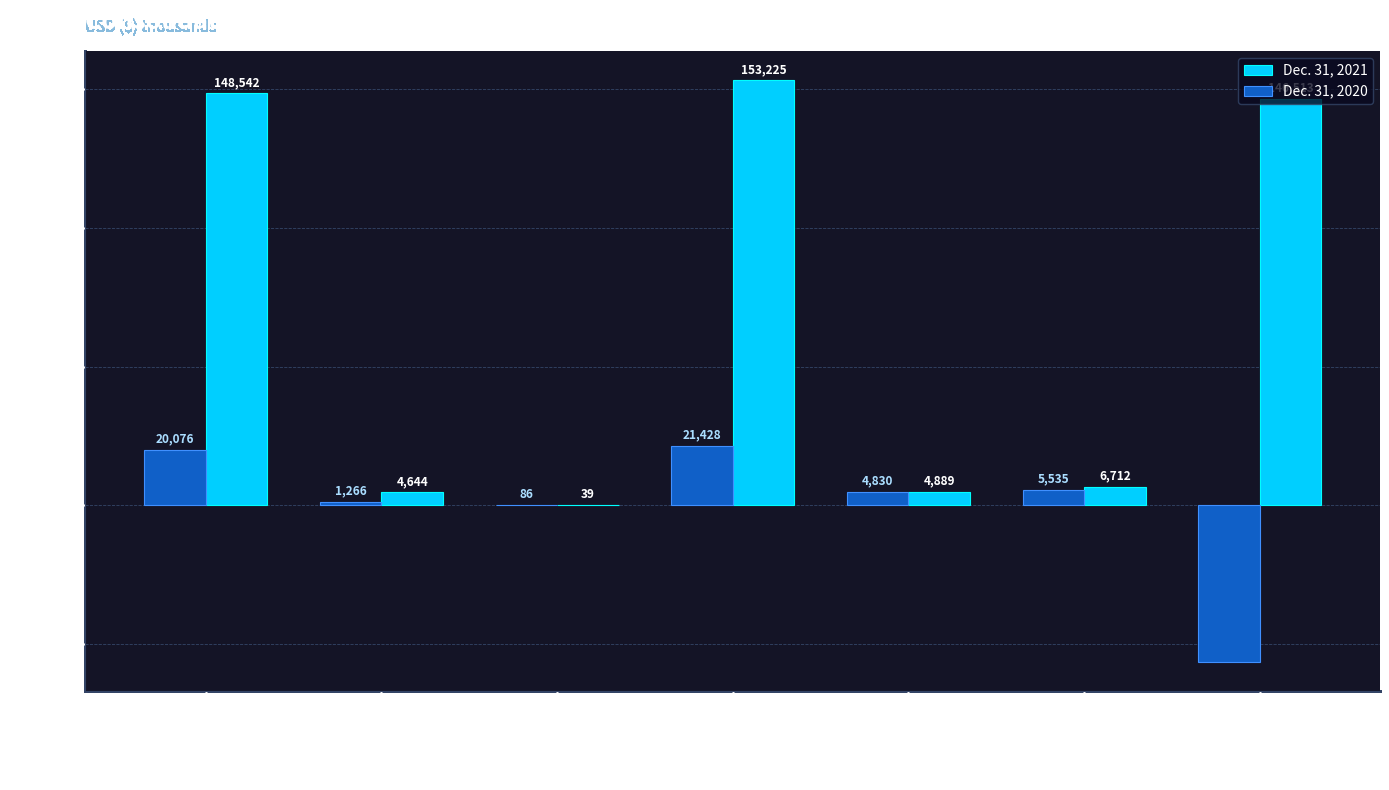

Reading left to right, extract all data points from this chart.

Dec. 31, 2021: Total current assets=148542	Property and equipment, net=4644	Other non-current assets=39	Total assets=153225	Total current liabilities=4889	Total liabilities=6712	Total stockholders equity (deficit)=146513
Dec. 31, 2020: Total current assets=20076	Property and equipment, net=1266	Other non-current assets=86	Total assets=21428	Total current liabilities=4830	Total liabilities=5535	Total stockholders equity (deficit)=-56443